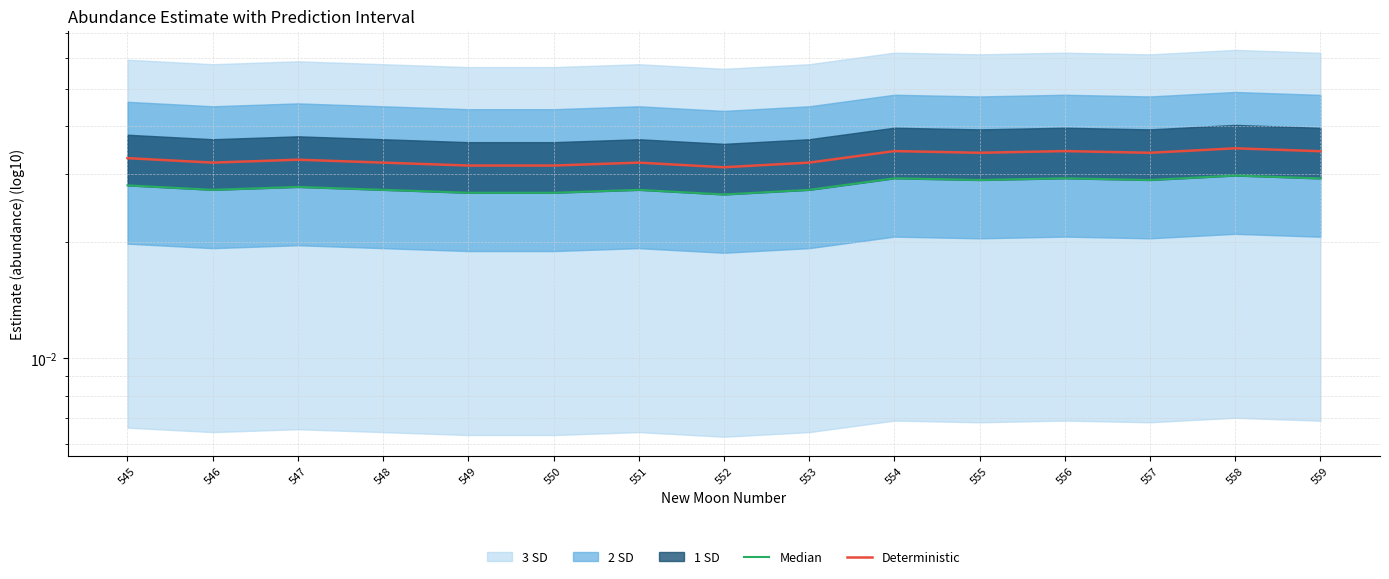

At 553, list the series in order from smallest to largest.

Median, Deterministic